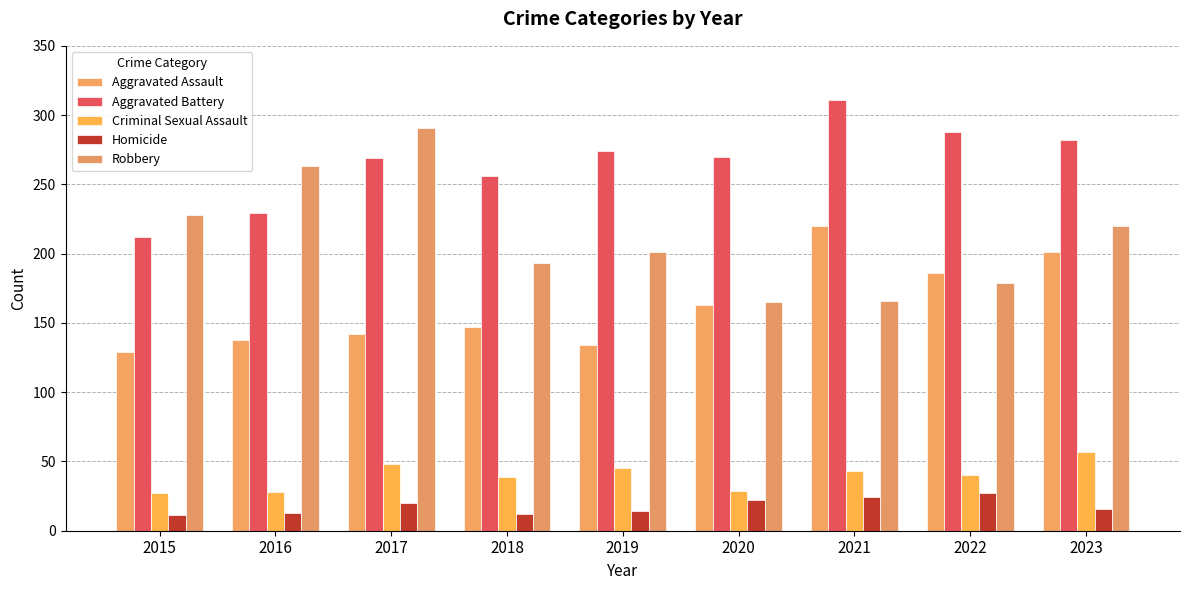

Reading left to right, what are all the values shown in this chart?

Aggravated Assault: 129	138	142	147	134	163	220	186	201
Aggravated Battery: 212	229	269	256	274	270	311	288	282
Criminal Sexual Assault: 27	28	48	39	45	29	43	40	57
Homicide: 11	13	20	12	14	22	24	27	16
Robbery: 228	263	291	193	201	165	166	179	220